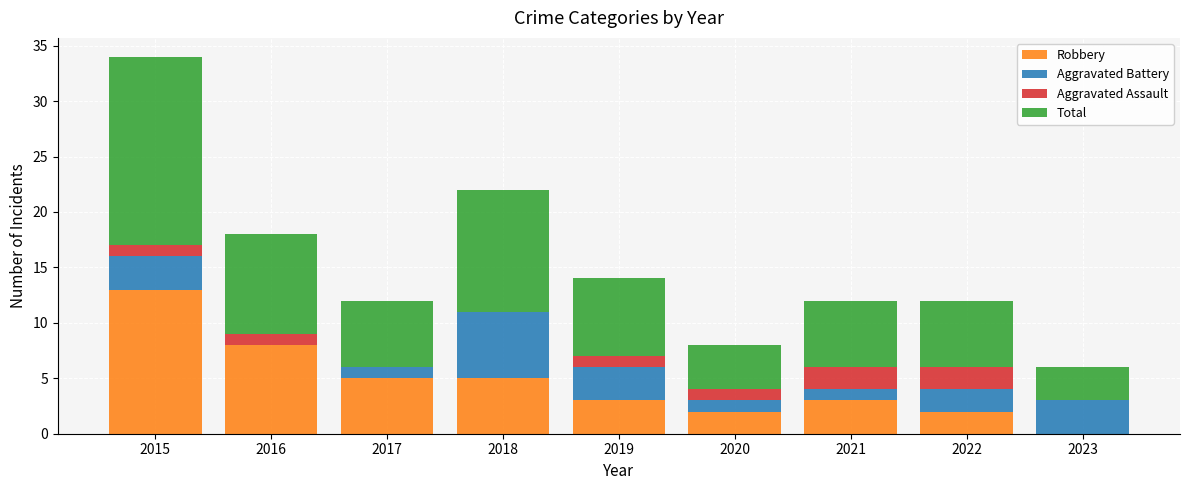

What is the sum of the Robbery values at 2021 and 2023?

3